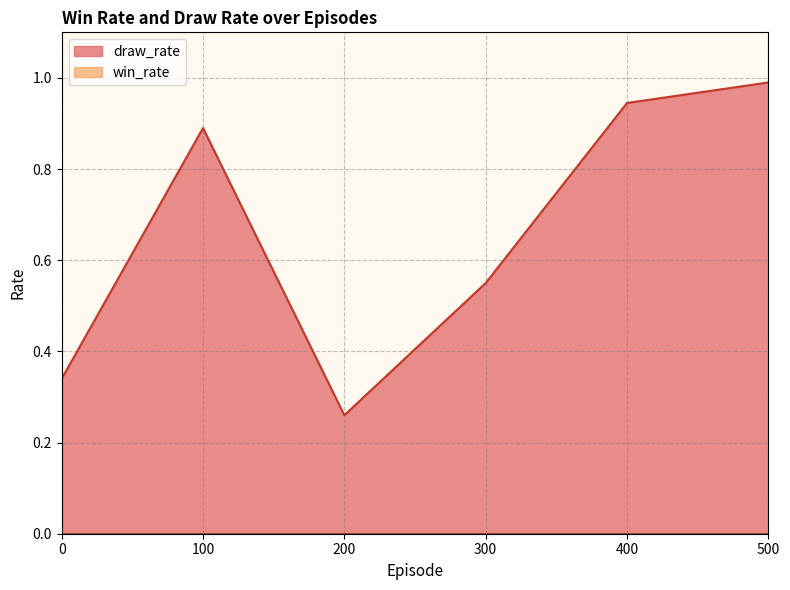

Is it true that the value at 100 is 0.9?

True